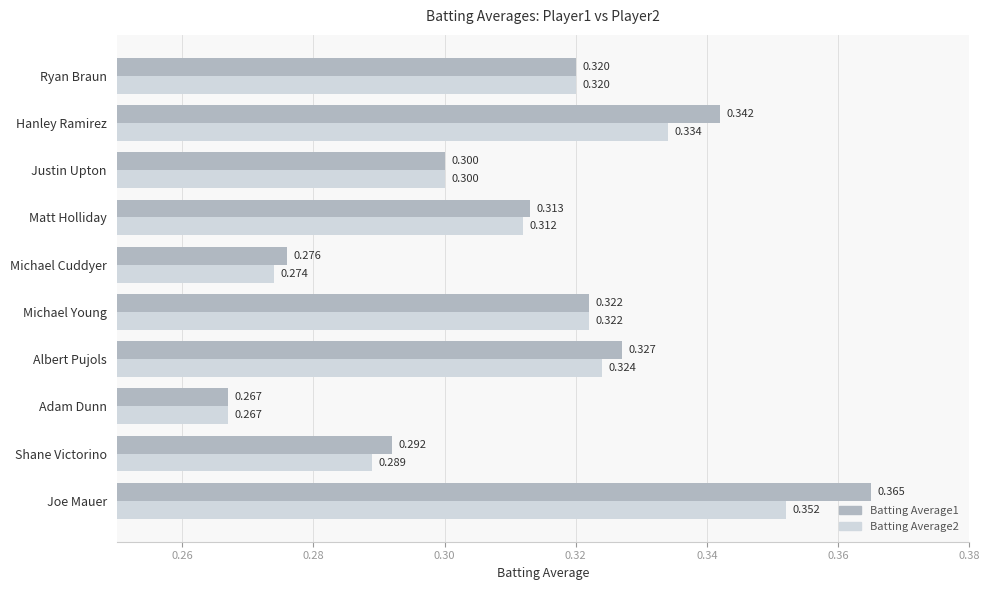

At which label is Batting Average1 closest to 0?

Adam Dunn